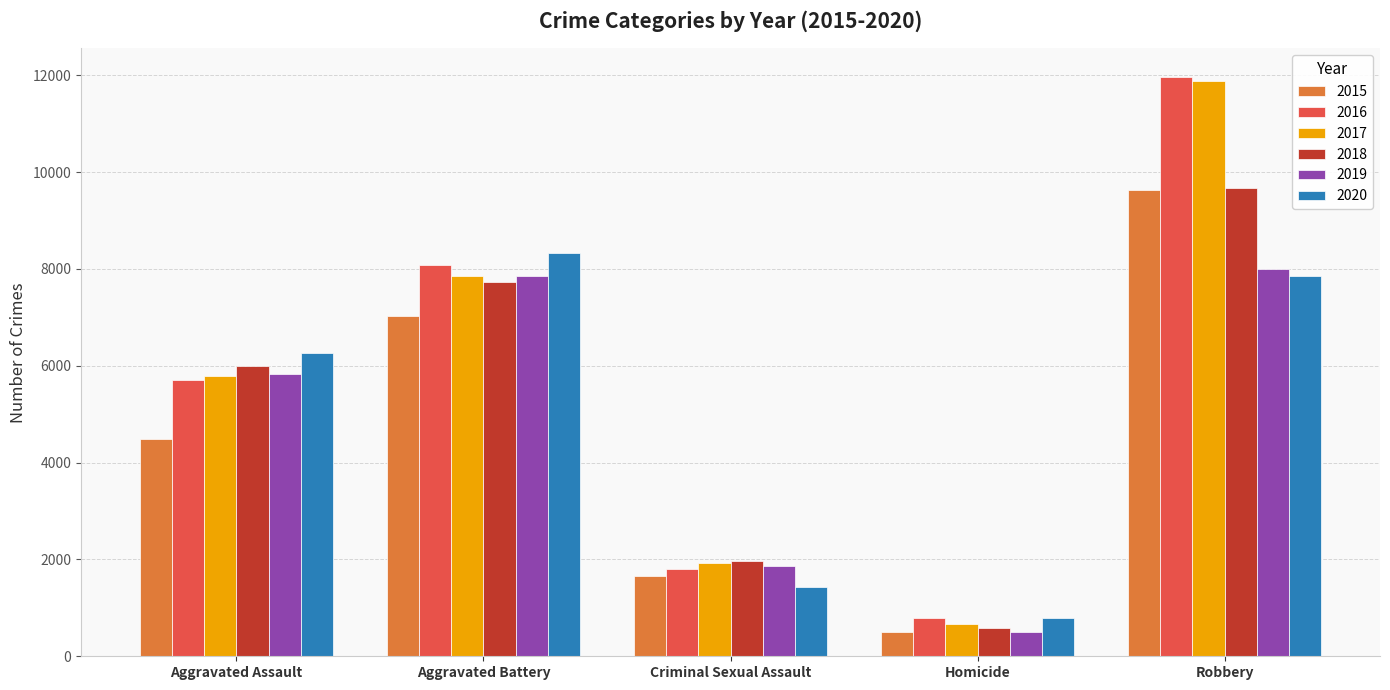

Is it true that 2016 equals 1635 at Aggravated Battery?

False